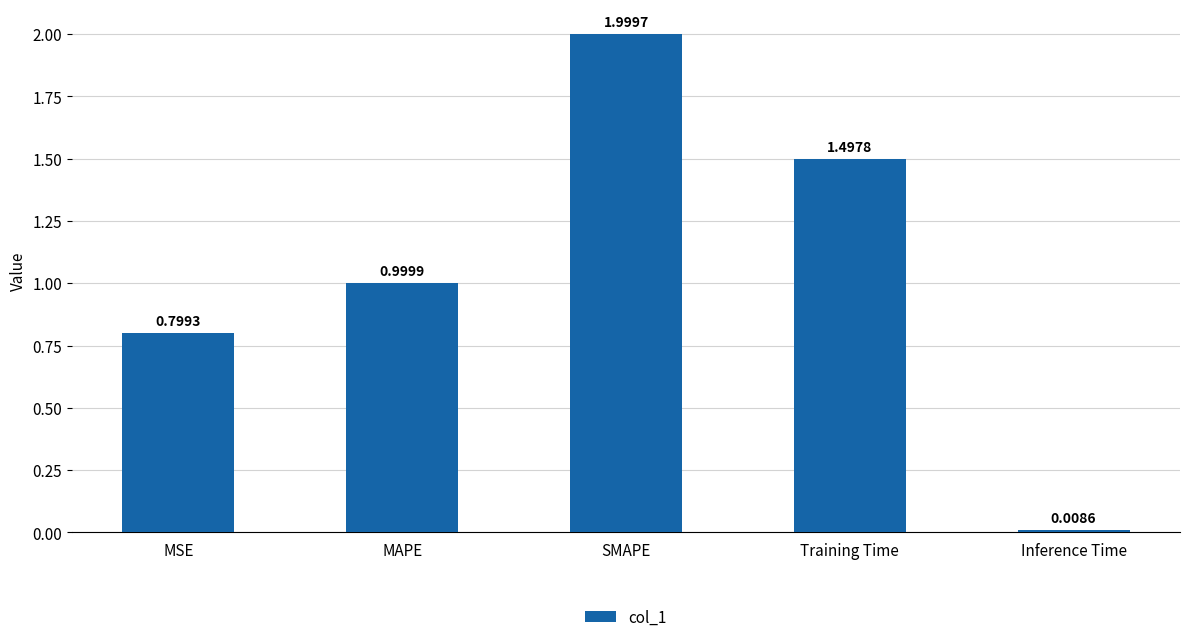

What is the label of the 4th bar from the left?

Training Time